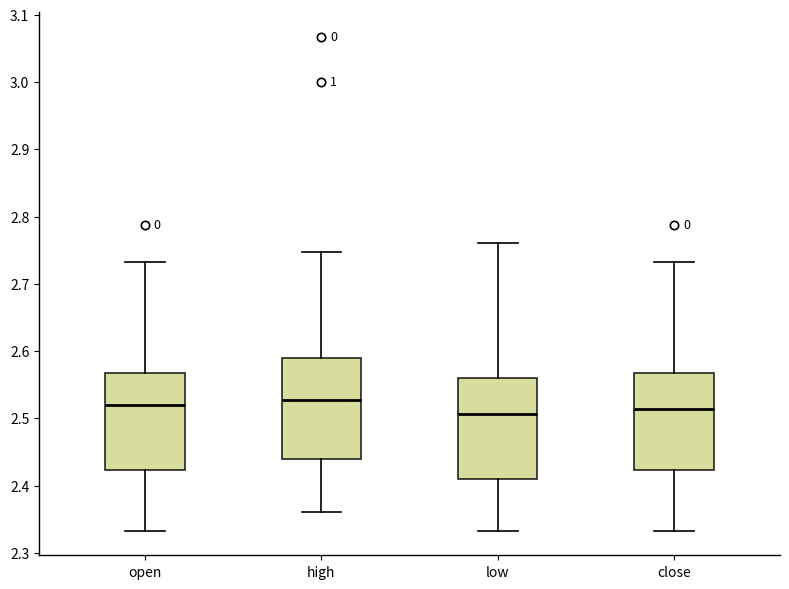

Reading left to right, read every box against the y-axis: the position of its median line, the range the box covers, and the ends of its whiskers. The values are not printed on the chart, so give them approximately, as read against the axis.

open: median 2.52, box 2.42 to 2.57, whiskers 2.33 to 2.73
high: median 2.53, box 2.44 to 2.59, whiskers 2.36 to 2.75
low: median 2.51, box 2.41 to 2.56, whiskers 2.33 to 2.76
close: median 2.51, box 2.42 to 2.57, whiskers 2.33 to 2.73